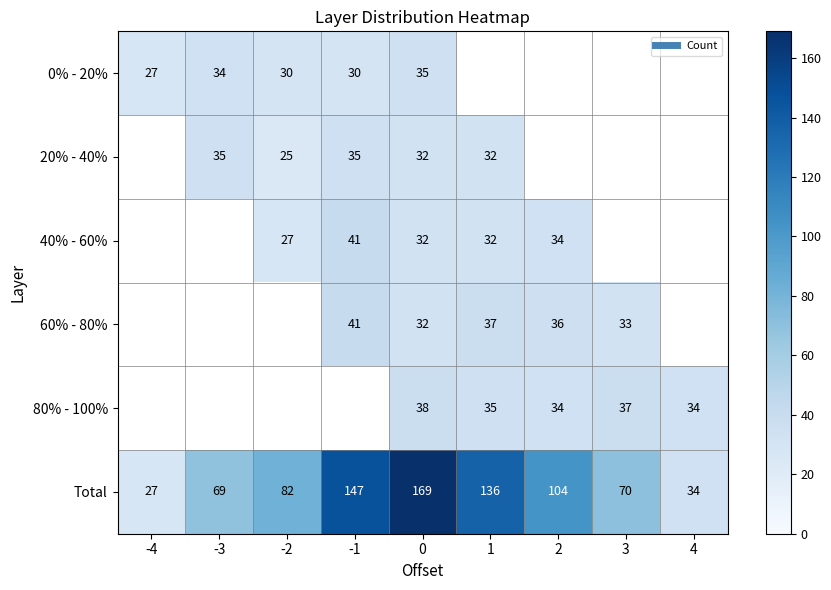

Which series changed the most between -3 and 0?

Total